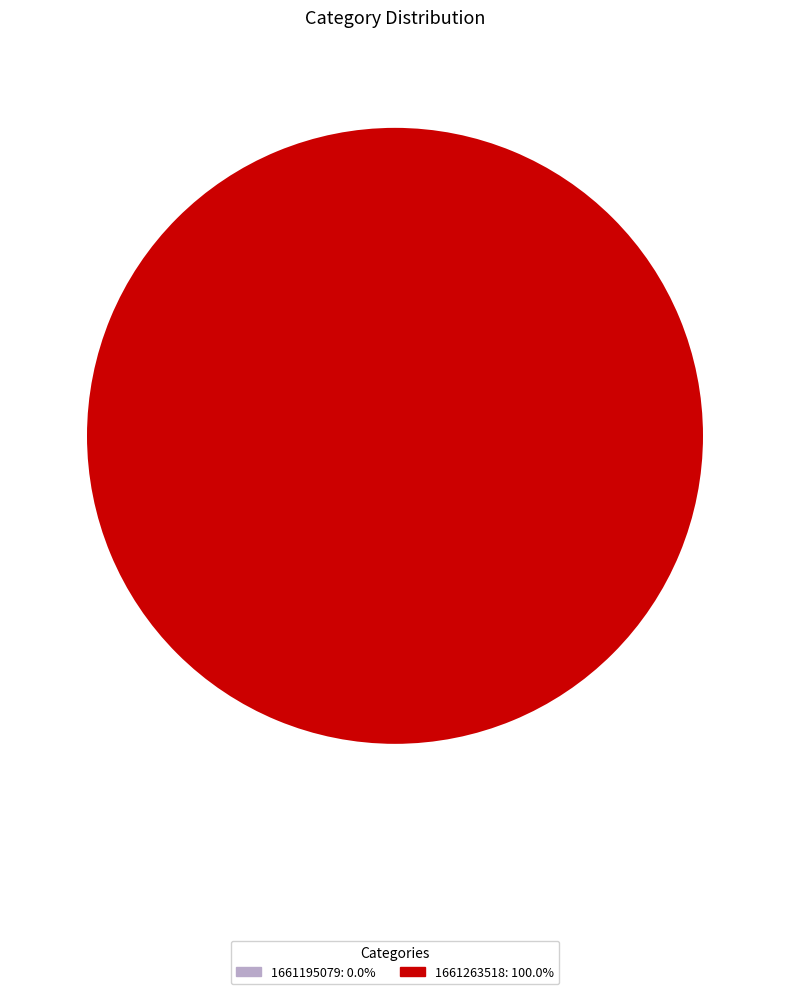

How many slices are in this pie chart?

2